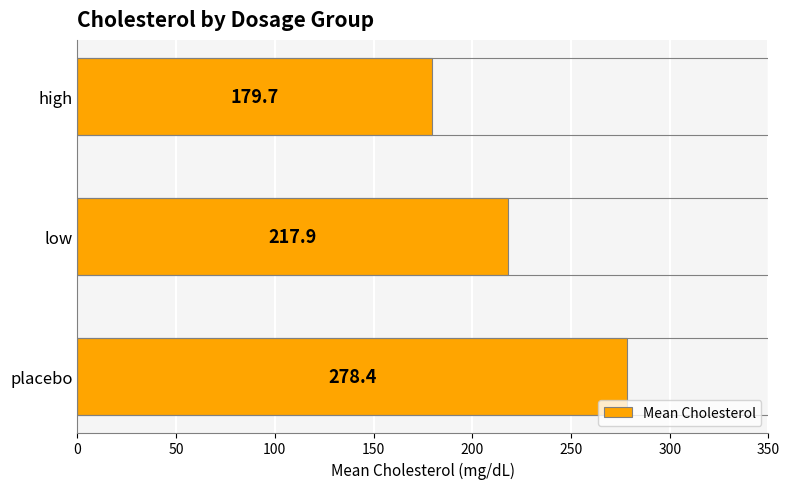

Reading top to bottom, what are all the values shown in this chart?

high=179.7	low=217.9	placebo=278.4